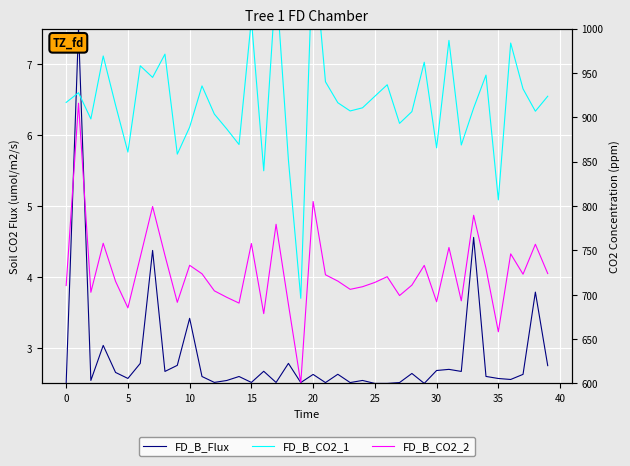

What is the smallest value displayed?

2.5